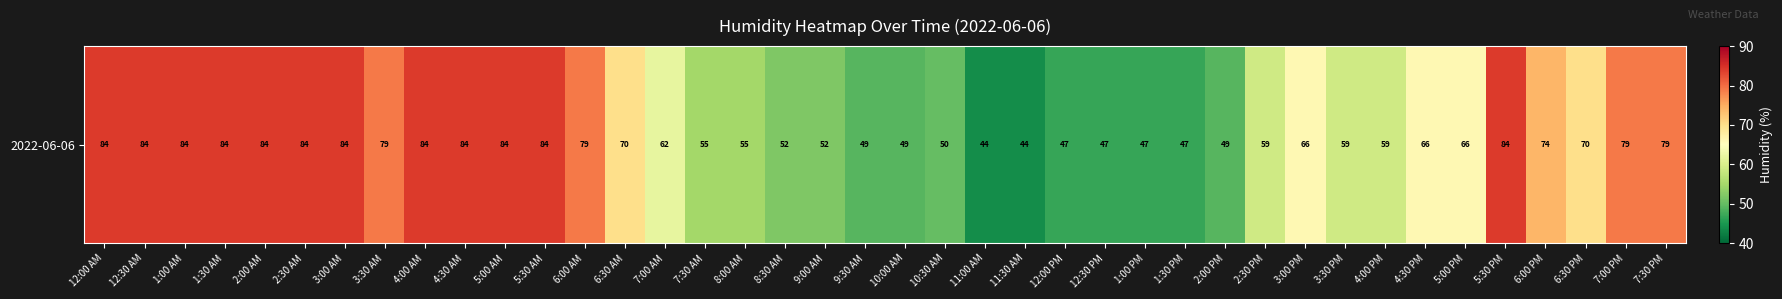

Reading right to left, extract all data points from this chart.

79	79	70	74	84	66	66	59	59	66	59	49	47	47	47	47	44	44	50	49	49	52	52	55	55	62	70	79	84	84	84	84	79	84	84	84	84	84	84	84